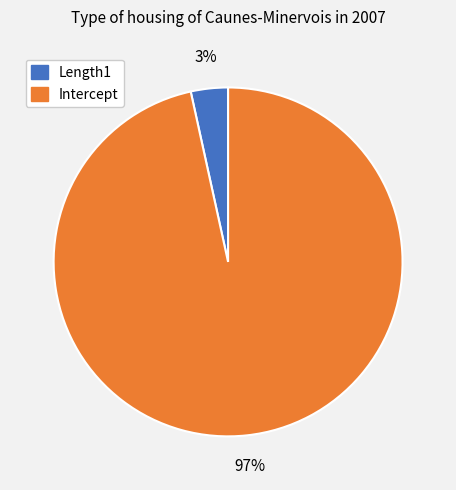

Is it true that Length1 is 3% of the pie?

True